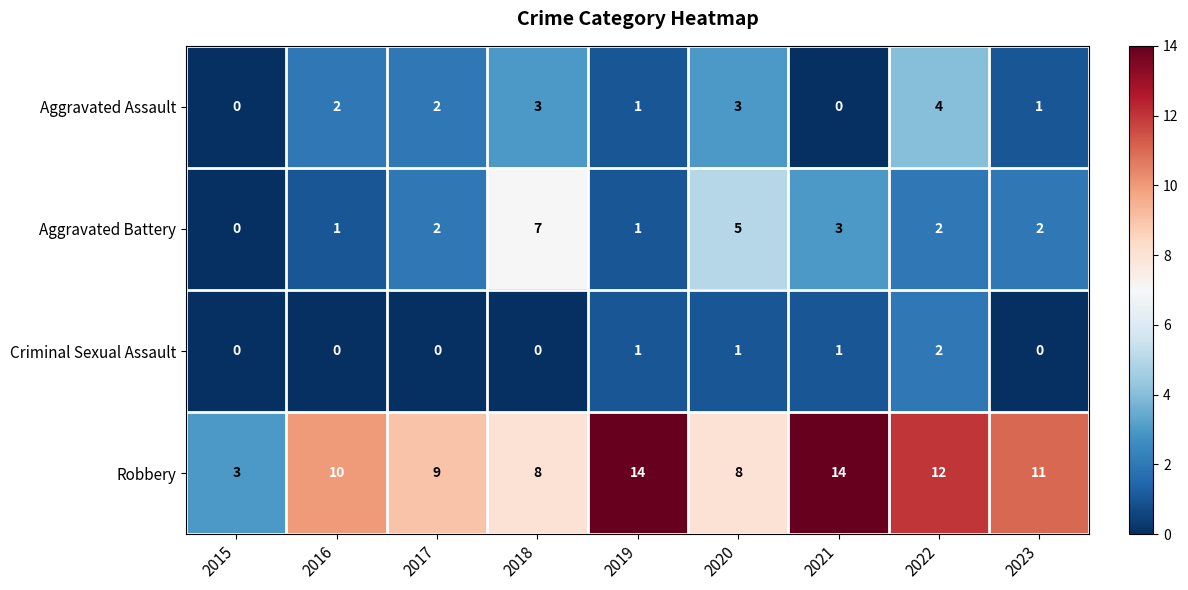

What is the difference between the Robbery values at 2015 and 2022?

9